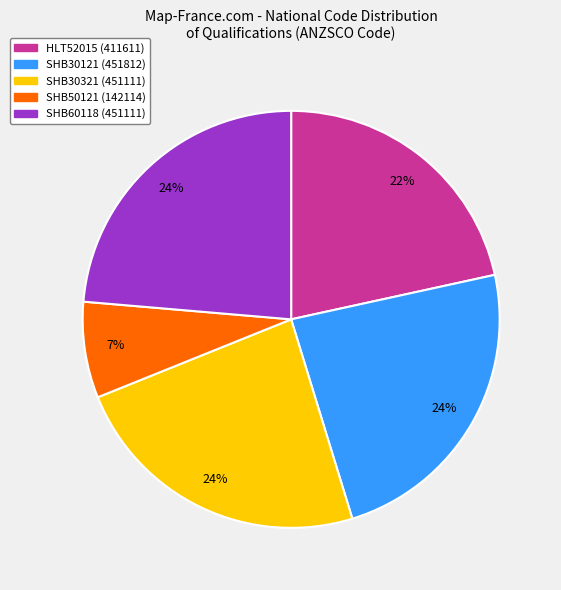

Which has a higher value, SHB50121 or HLT52015?

HLT52015